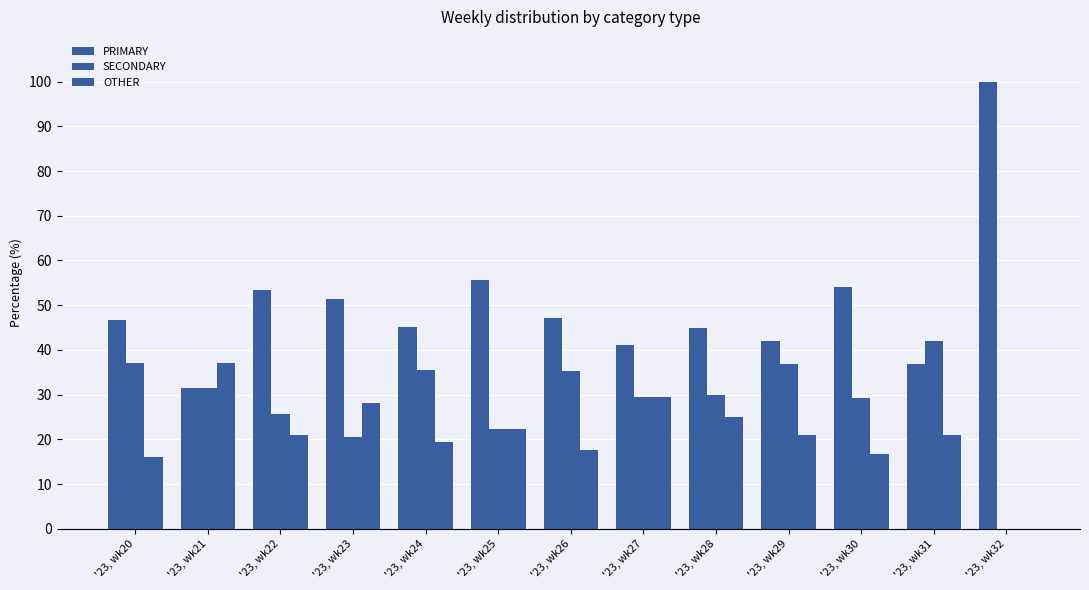

Rank the series at '23, wk30 from highest to lowest value.

PRIMARY, SECONDARY, OTHER